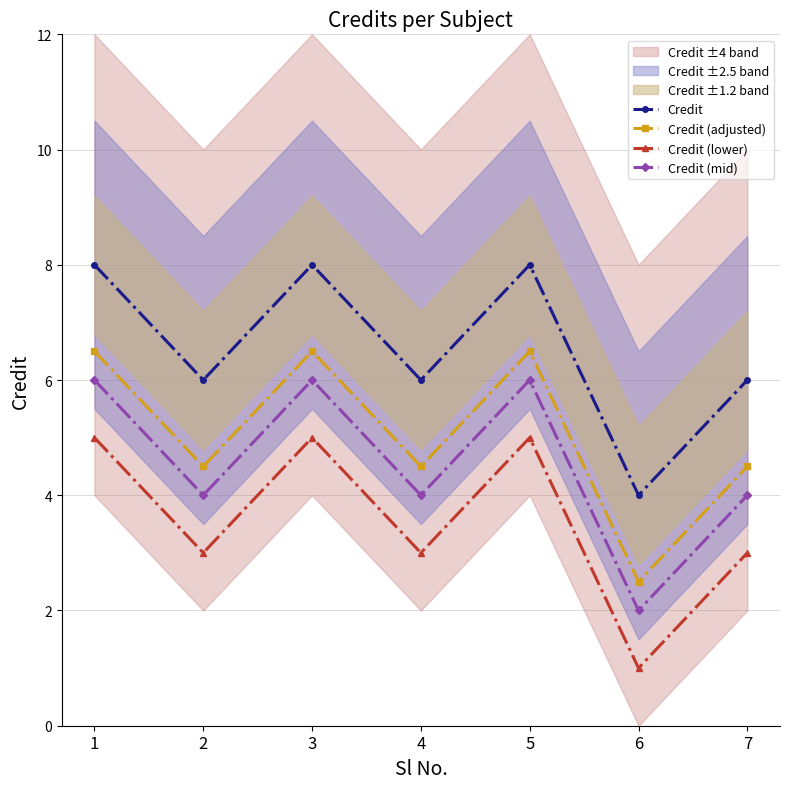

What is the total value across all series at 6?

9.5